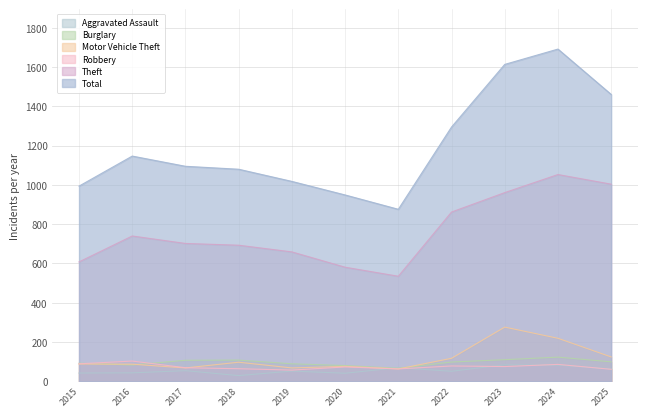

What is the sum of the Robbery values at 2018 and 2015?

153